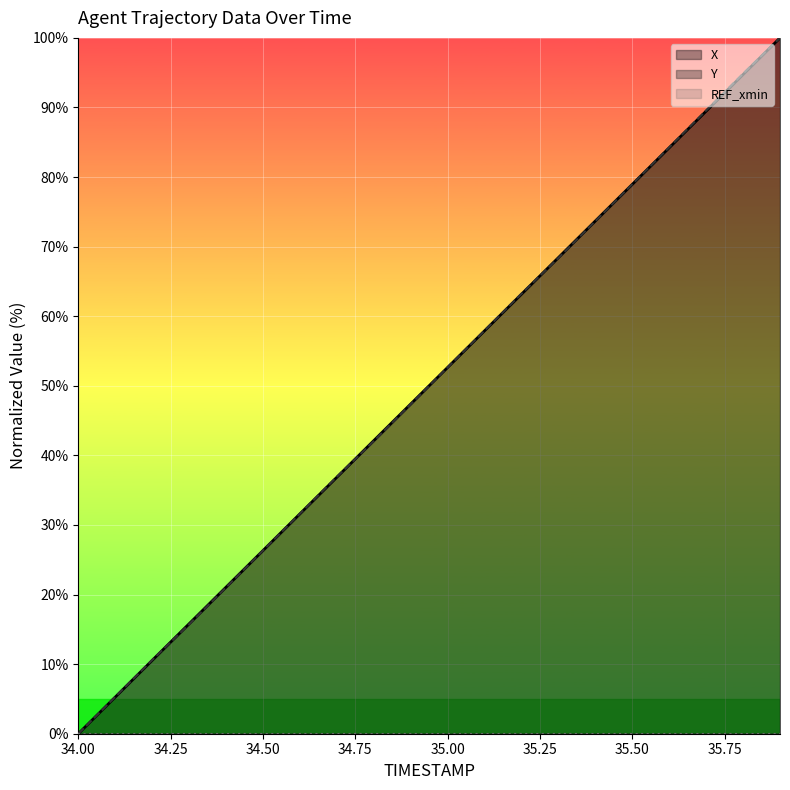

At which label is Y closest to 50?

34.9